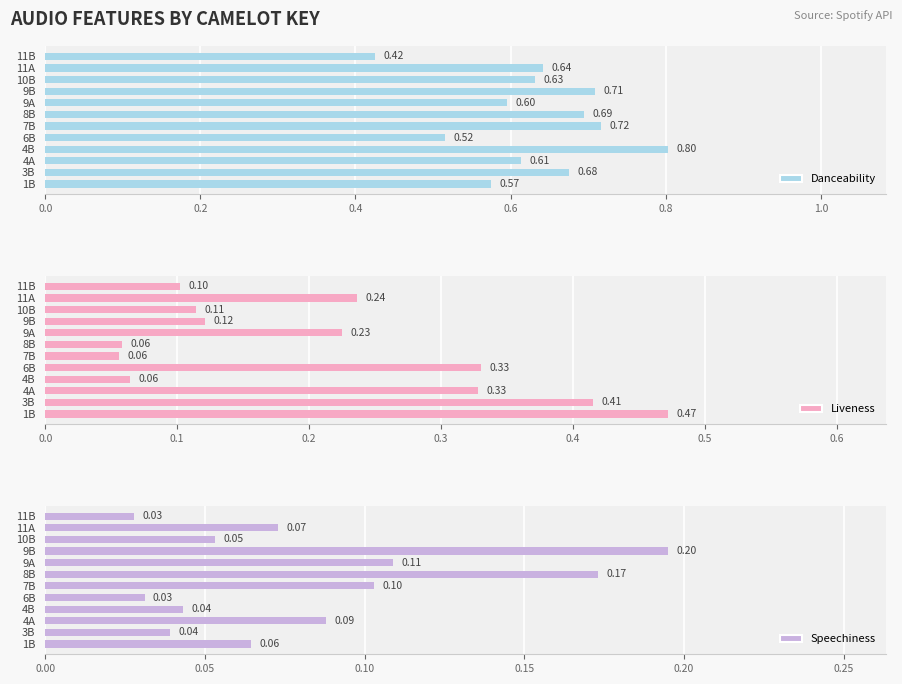

List the labels in order of Danceability value, largest first.

4B, 7B, 9B, 8B, 3B, 11A, 10B, 4A, 9A, 1B, 6B, 11B